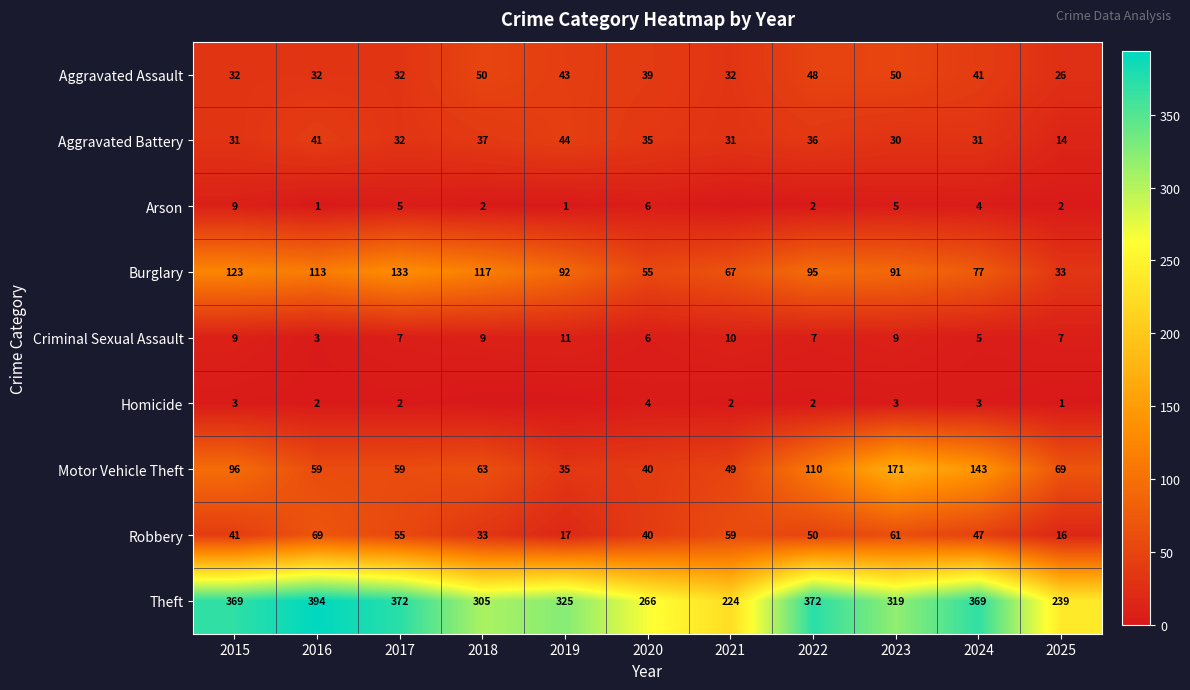

Is it true that Burglary equals 48 at 2023?

False